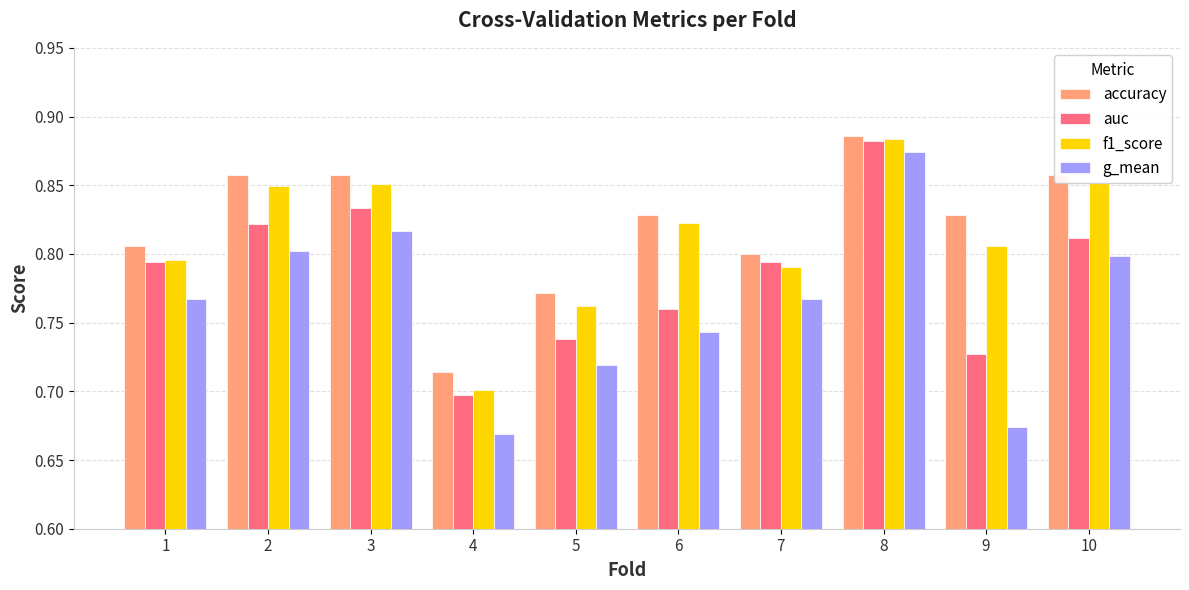

At which label does g_mean reach its peak?

8